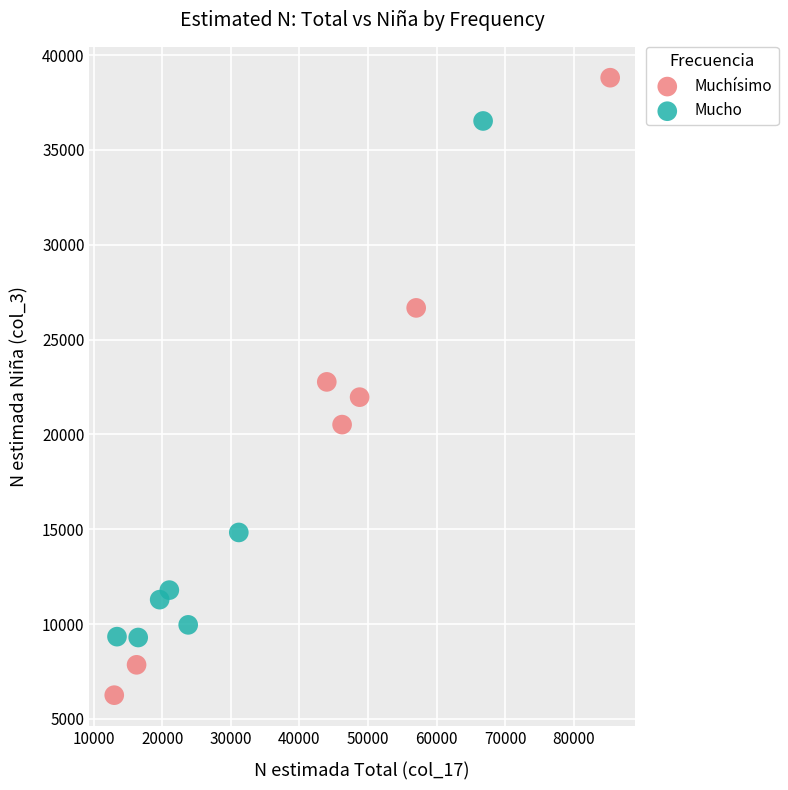

Which series contains the lowest Y value?

Muchísimo